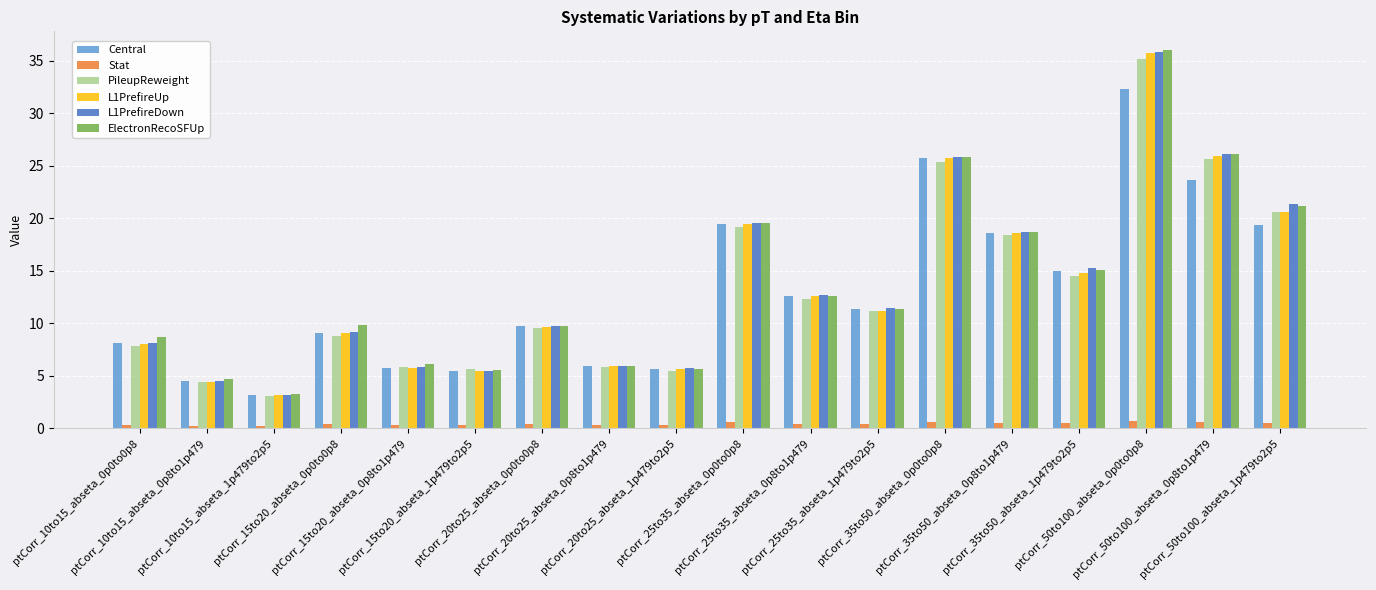

What is the maximum value for Central?

32.3